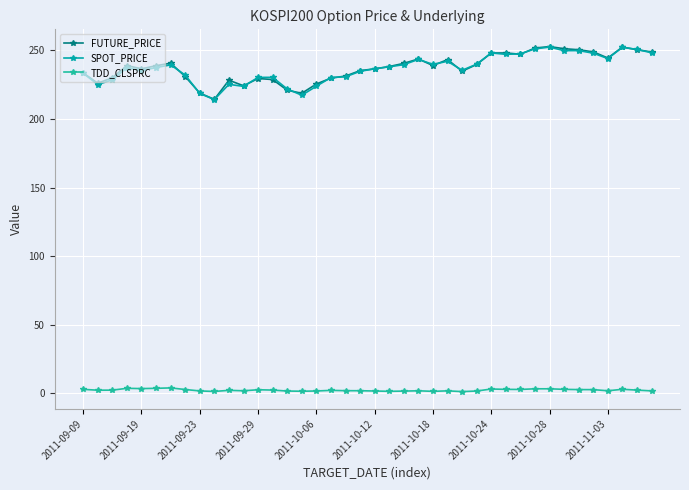

True or false: FUTURE_PRICE and TDD_CLSPRC intersect in this chart.

False